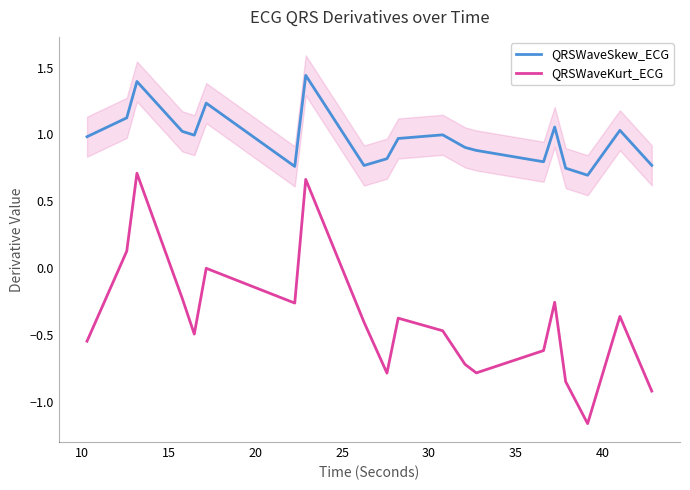

Count the number of data series in this chart.

2